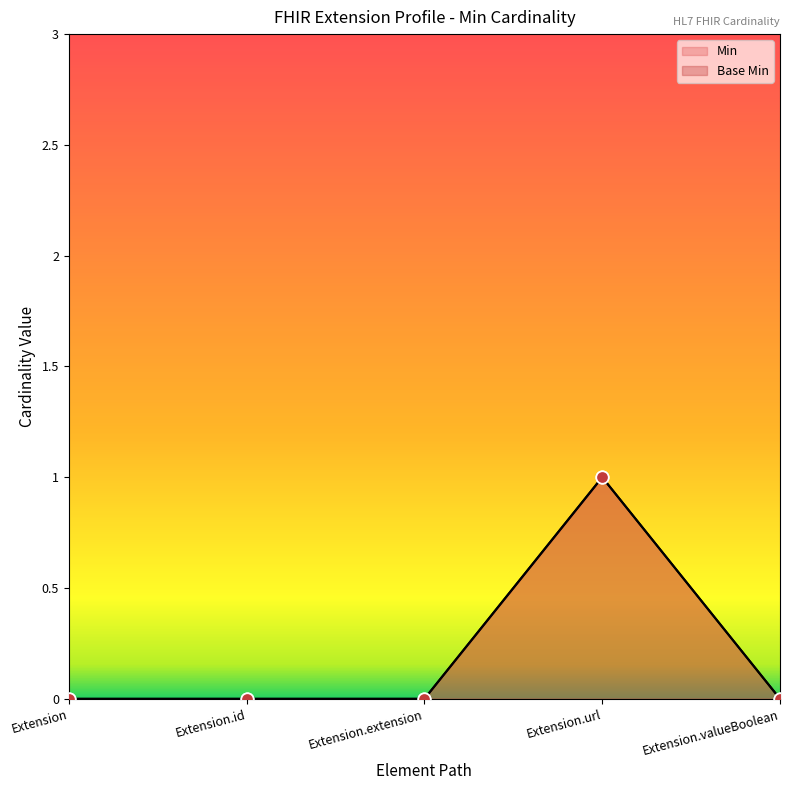

At how many categories does at least one series exceed 0?

1